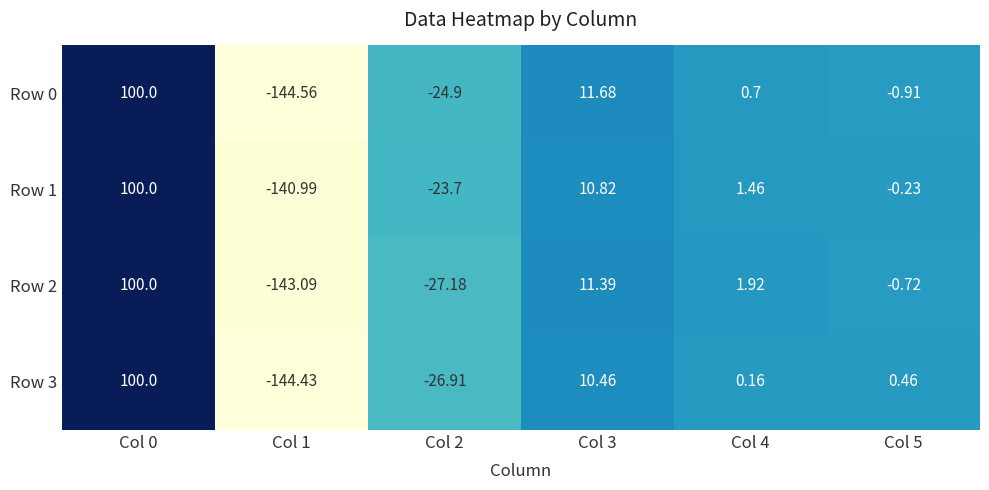

Is the value of Row 2 at Col 2 greater than the value of Row 3 at Col 3?

No